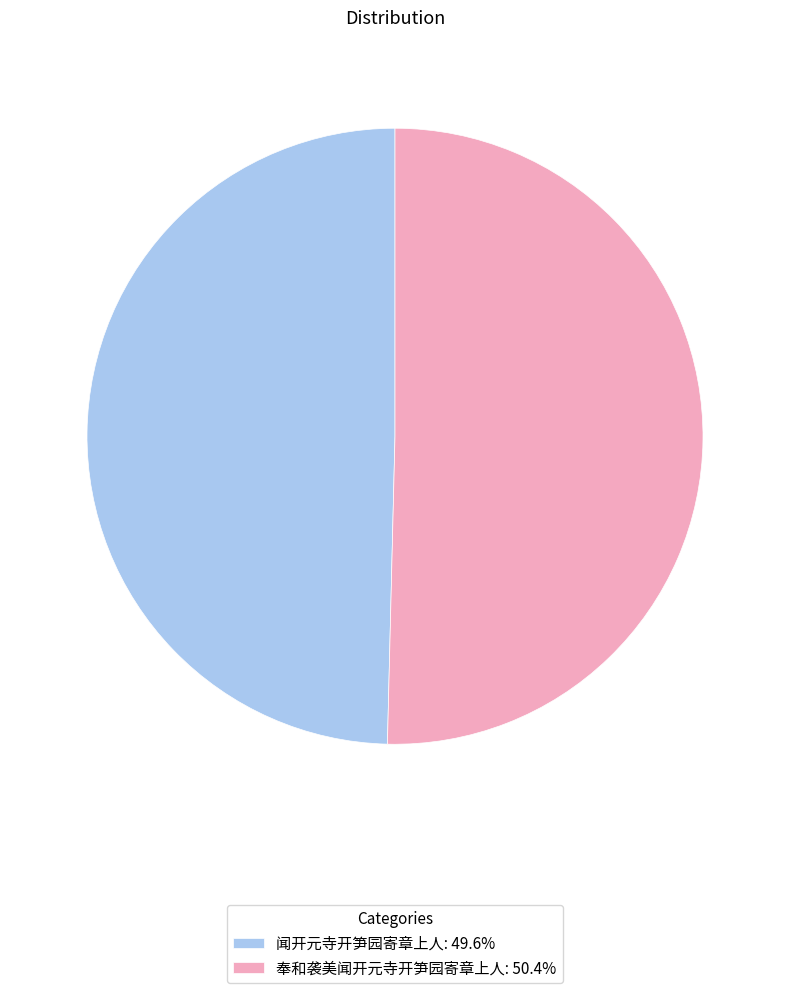

Is the sum of 奉和袭美闻开元寺开笋园寄章上人: 50.4% and 闻开元寺开笋园寄章上人: 49.6% greater than half?

Yes